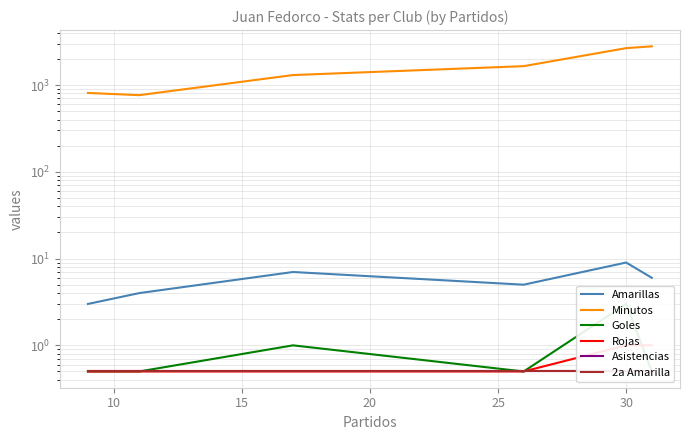

List the series in order of their peak value, highest first.

Minutos, Amarillas, Goles, Rojas, Asistencias, 2a Amarilla